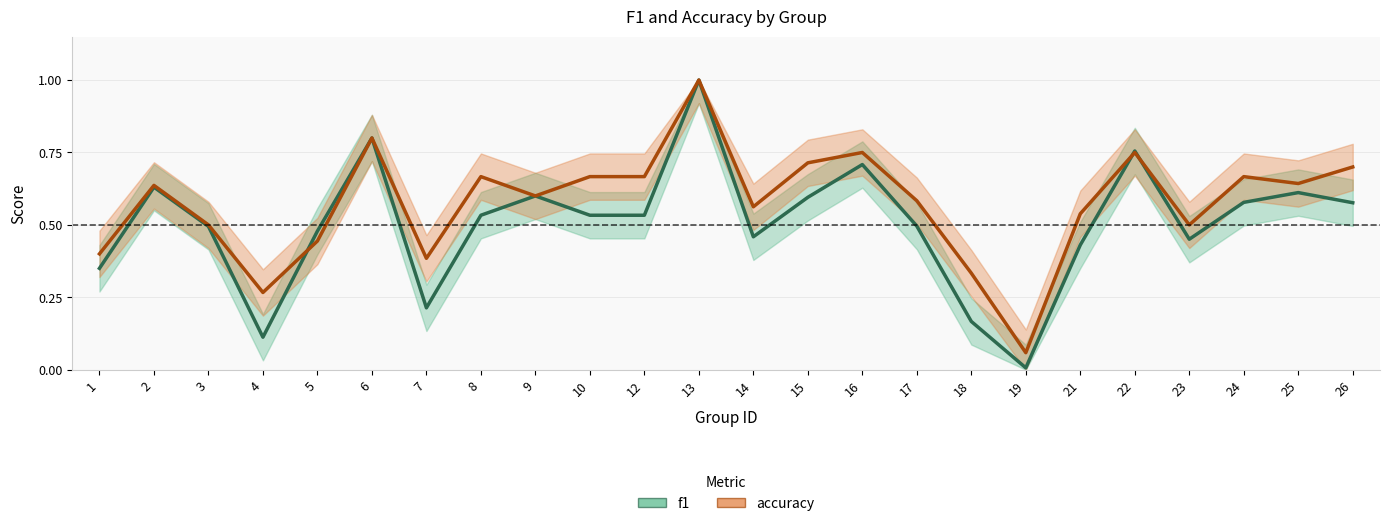

At 10, list the series in order from largest to smallest.

accuracy, f1